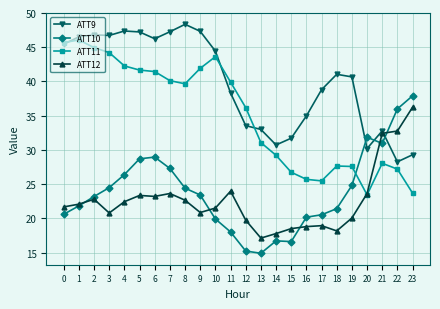

What is the sum of all ATT11 values?

843.6